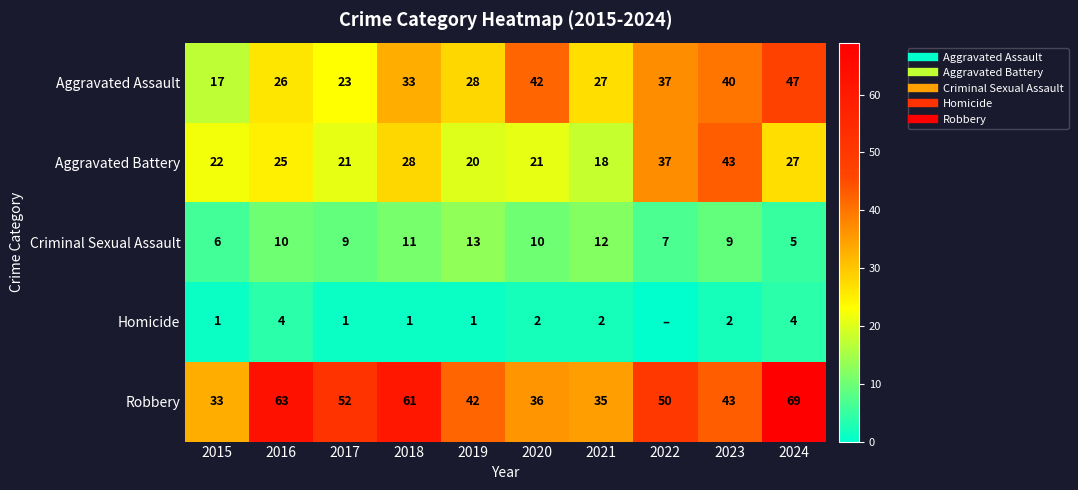

Where is Aggravated Battery nearest to the value 30?

2018